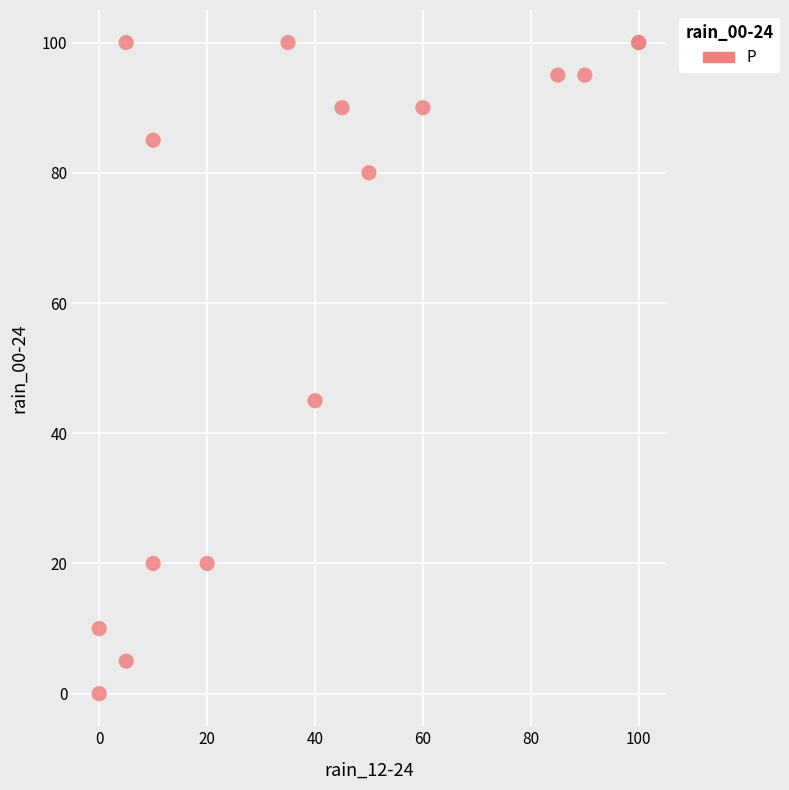

What Y value in the scatter plot is closest to 50?

45